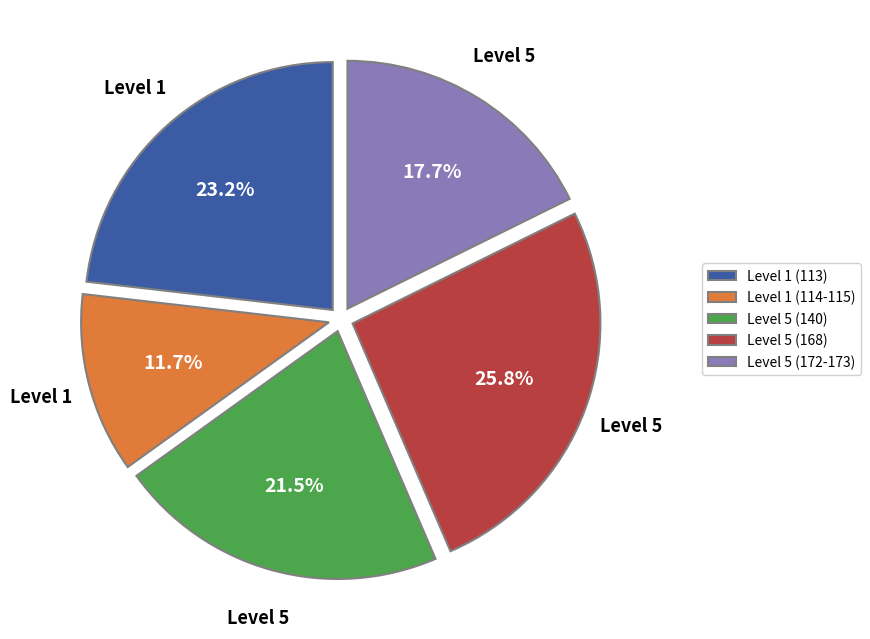

Approximately how many times larger is the value at Level 5 (140) compared to Level 1 (114-115)?

1.8